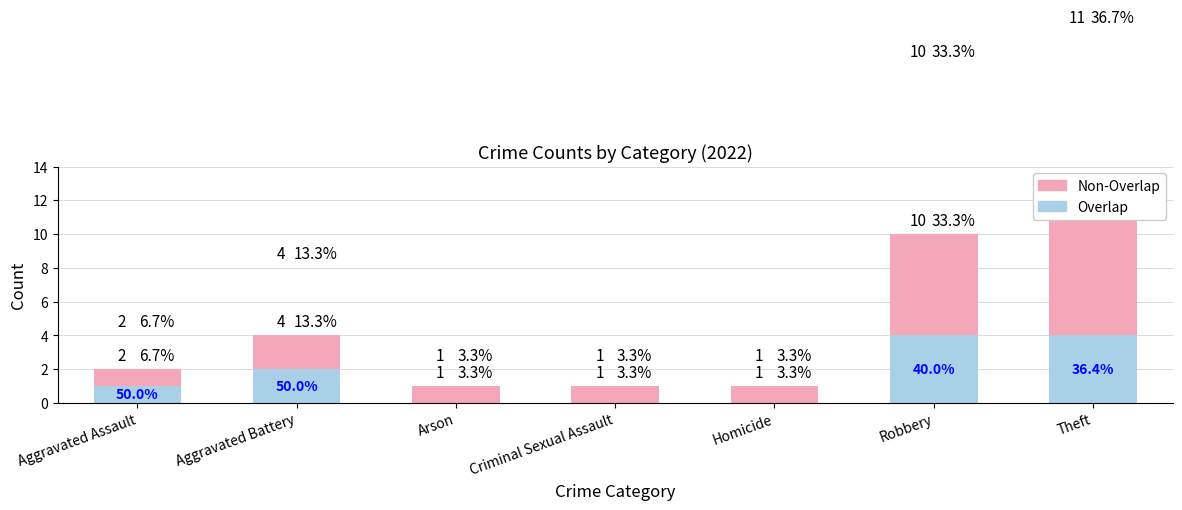

How many bars are there in each group?

2